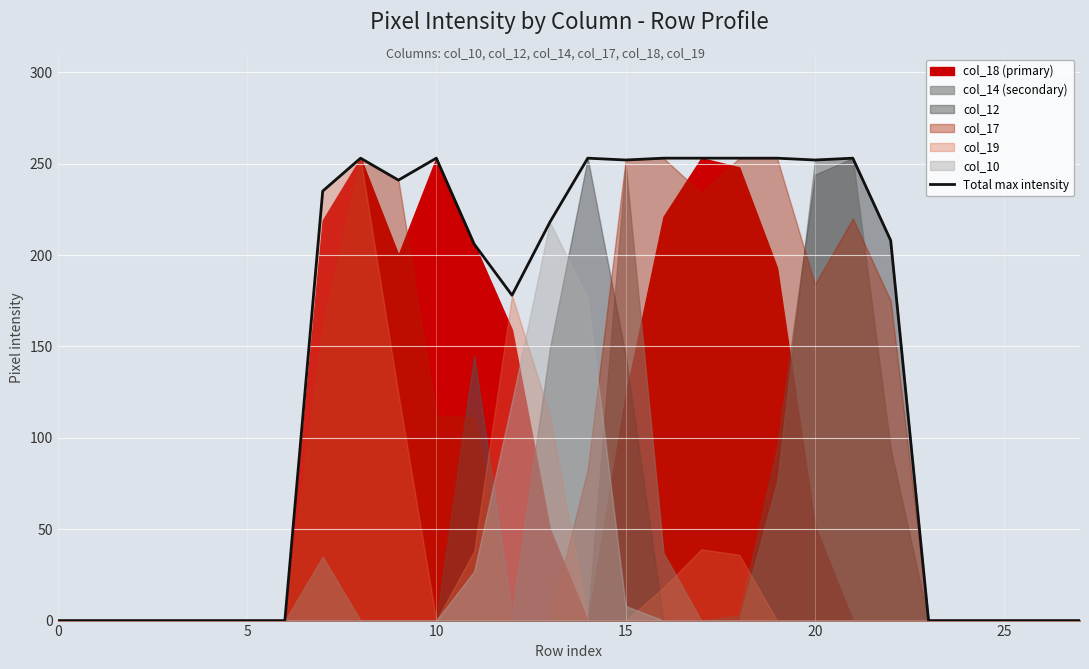

Count the number of values greater than 208.

13